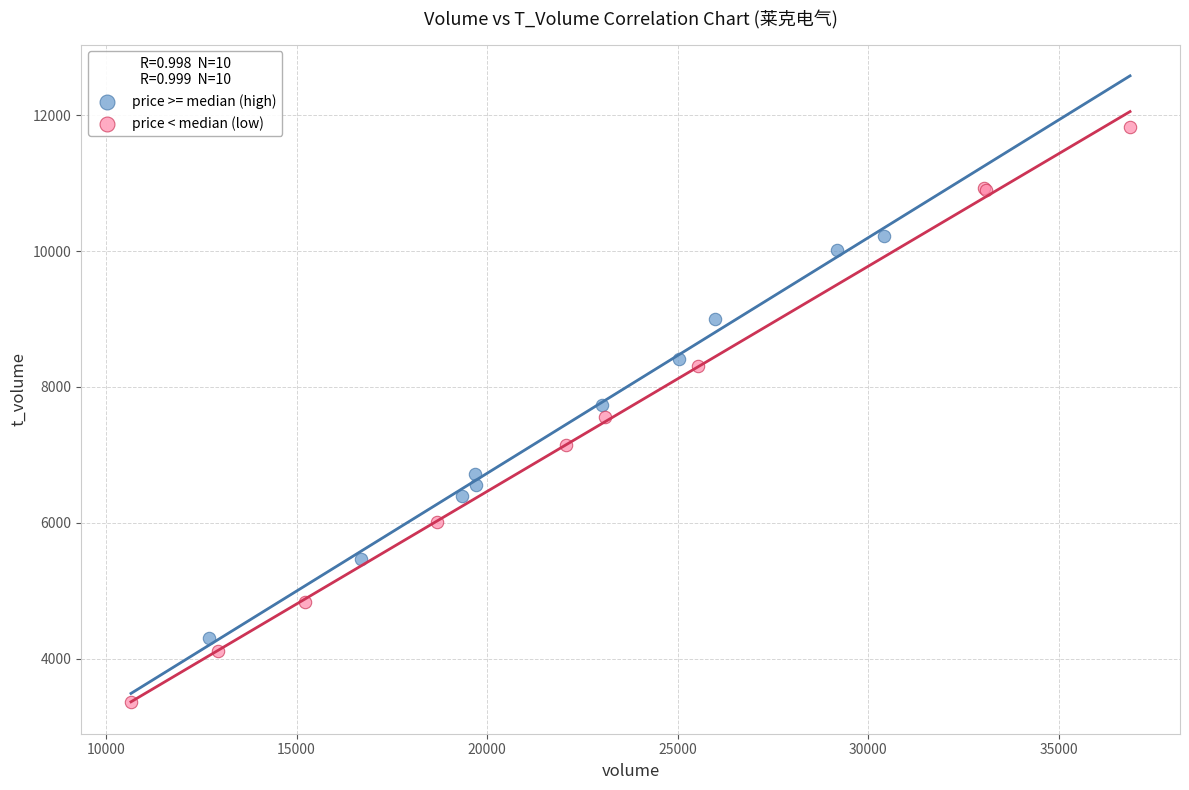

Which series contains the highest Y value?

price < median (low)